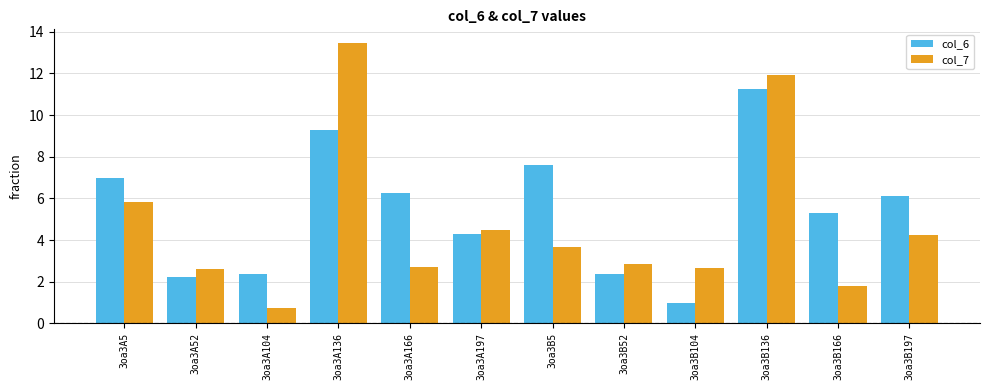

What is the lowest value of the col_6 series?

1.0